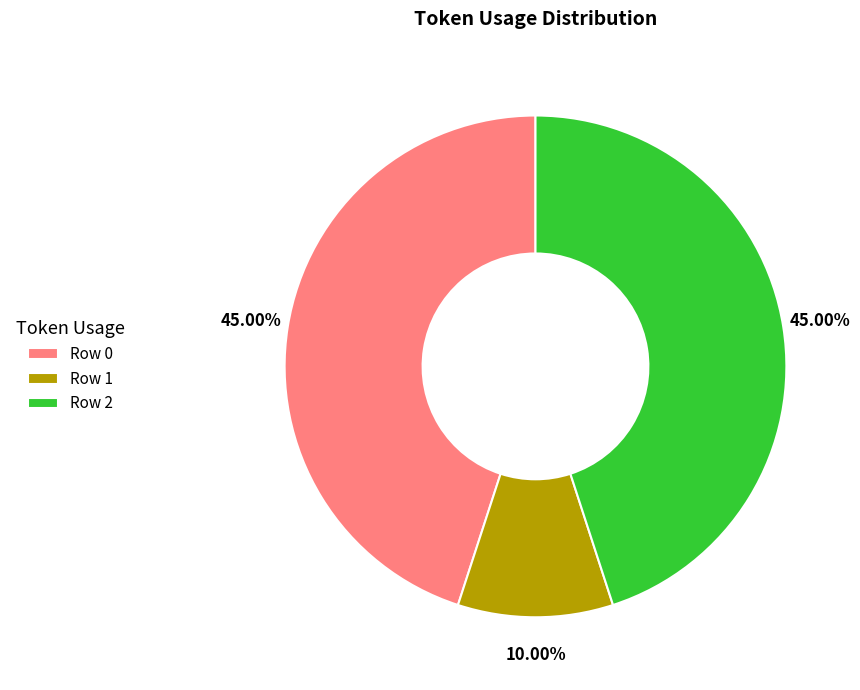

To the nearest percent, what percentage of the pie is Row 2?

45%